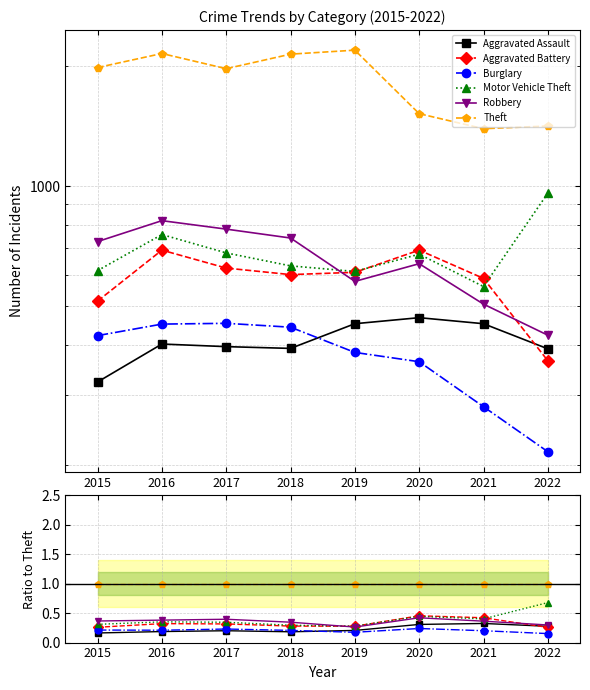

At which category does Motor Vehicle Theft reach its first local peak?

2016